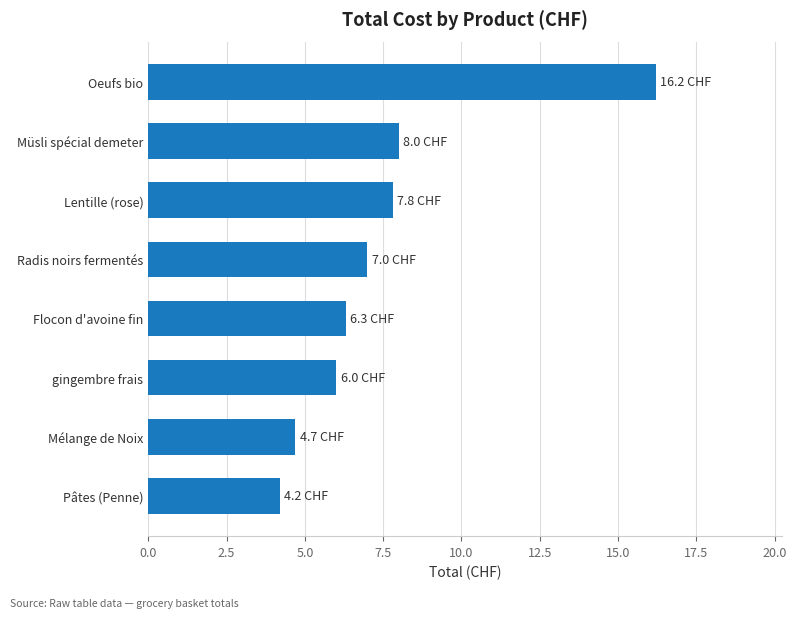

Rank the categories by value from lowest to highest.

Pâtes (Penne), Mélange de Noix, gingembre frais, Flocon d'avoine fin, Radis noirs fermentés, Lentille (rose), Müsli spécial demeter, Oeufs bio